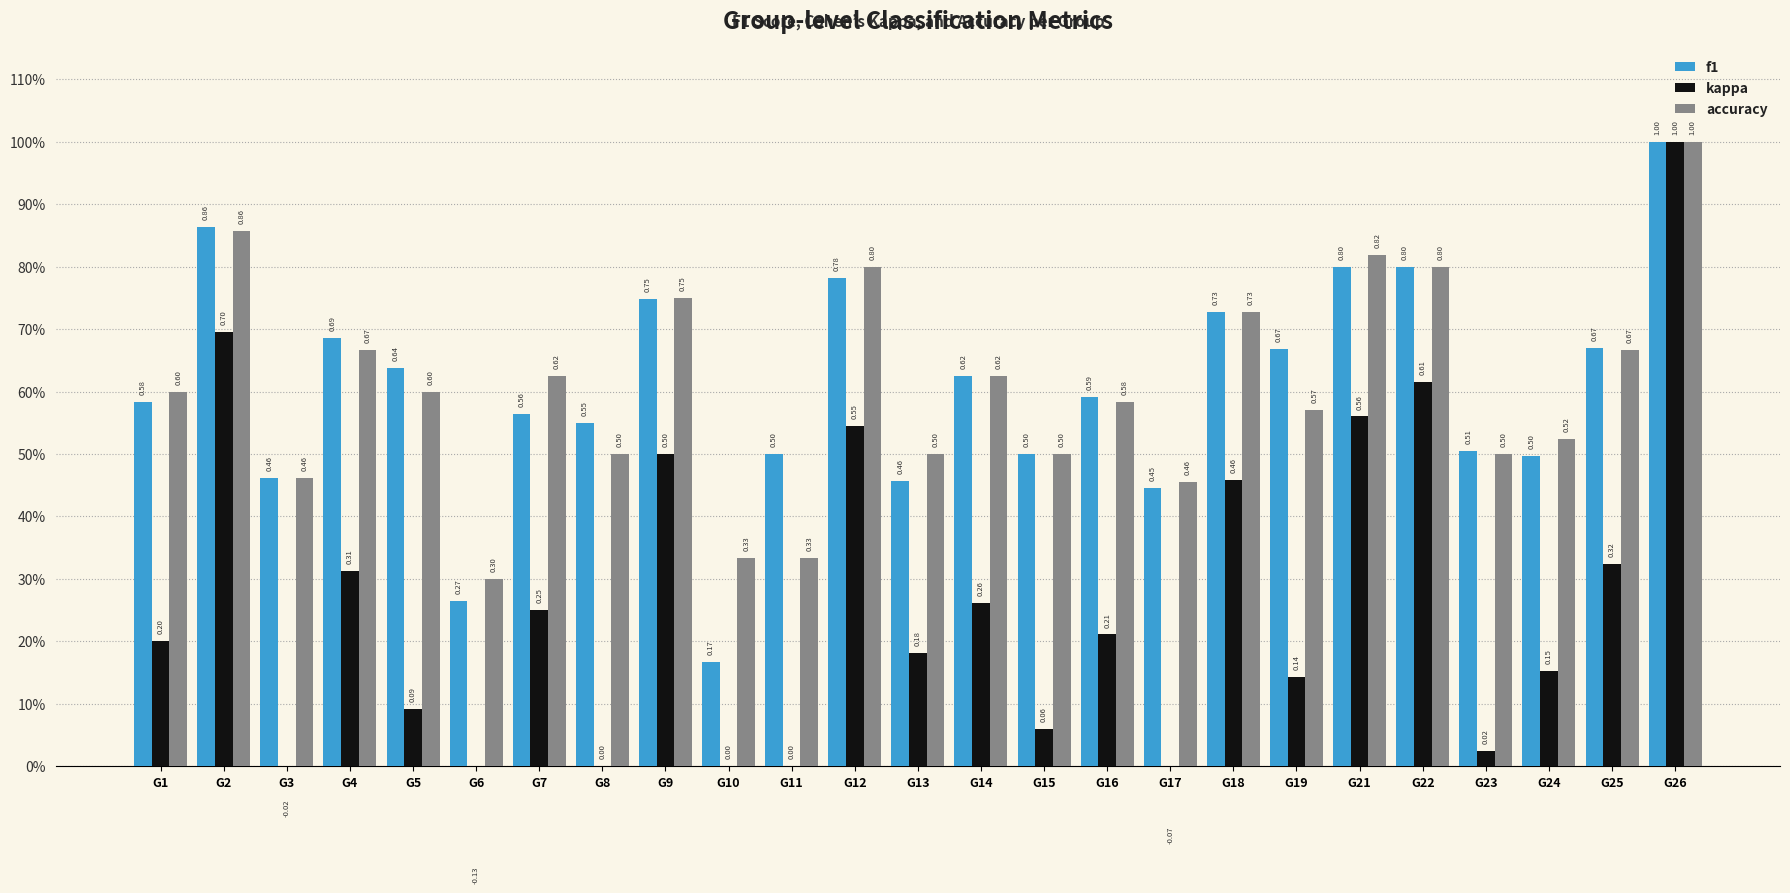

What is the difference between the second highest and minimum values in the kappa series?

0.8